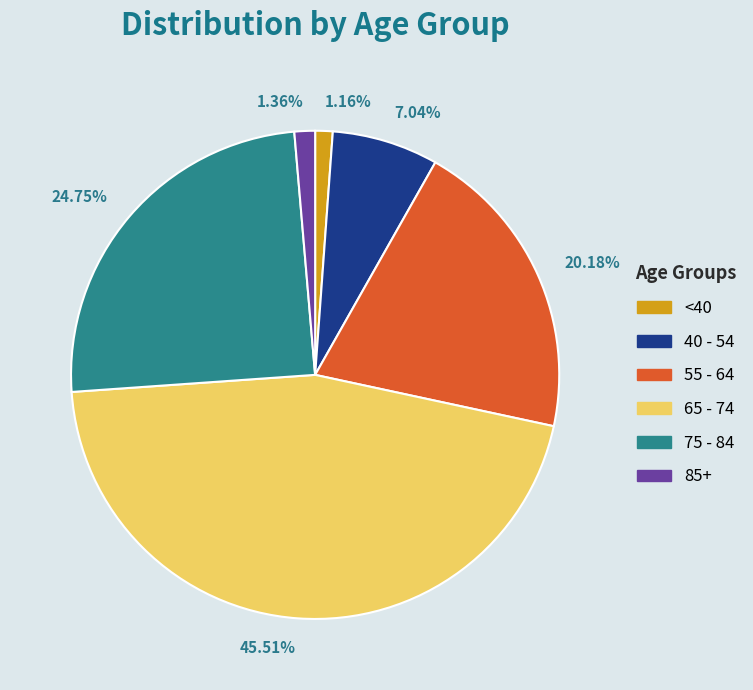

Which has a higher value, 55 - 64 or 40 - 54?

55 - 64